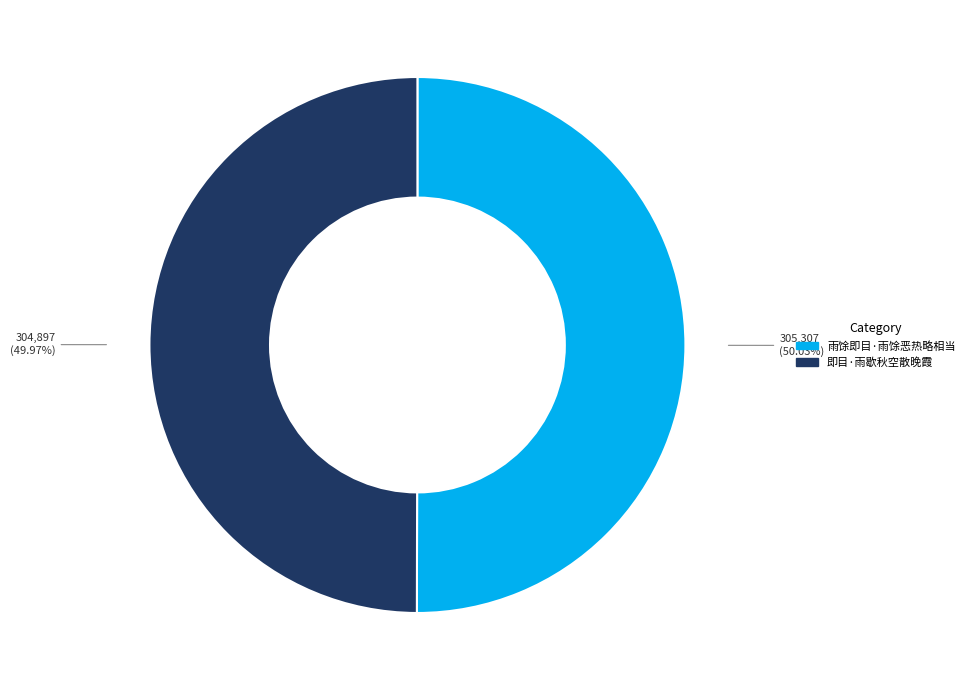

What is the ratio of the value at 即目·雨歇秋空散晚霞 to the value at 雨馀即目·雨馀恶热略相当?

1.0